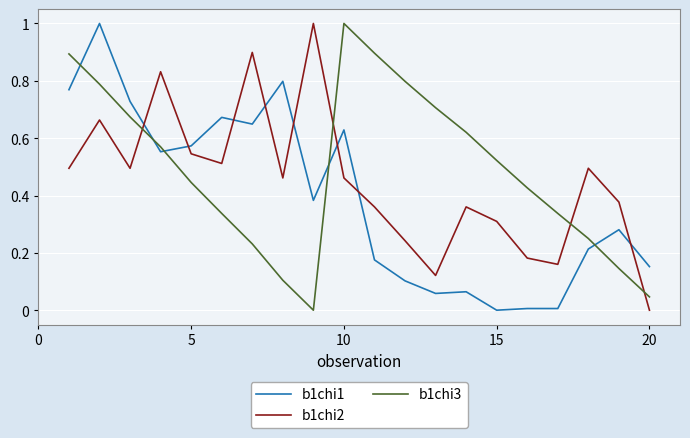

True or false: b1chi1 and b1chi2 intersect in this chart.

True